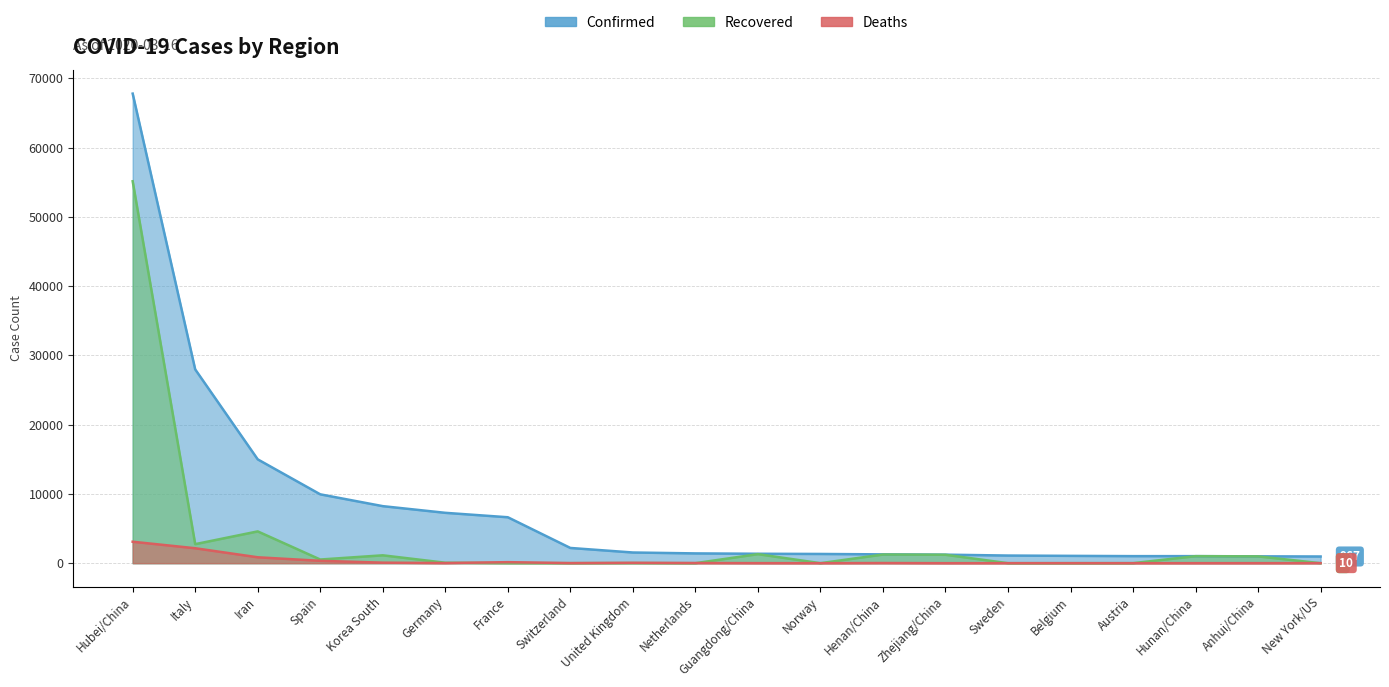

Which series has the largest total across all categories?

Confirmed